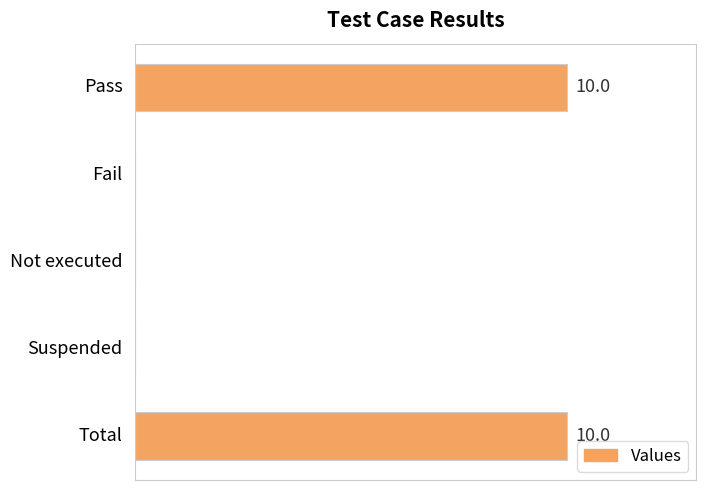

Rank the categories by value from highest to lowest.

0, 4, 1, 2, 3